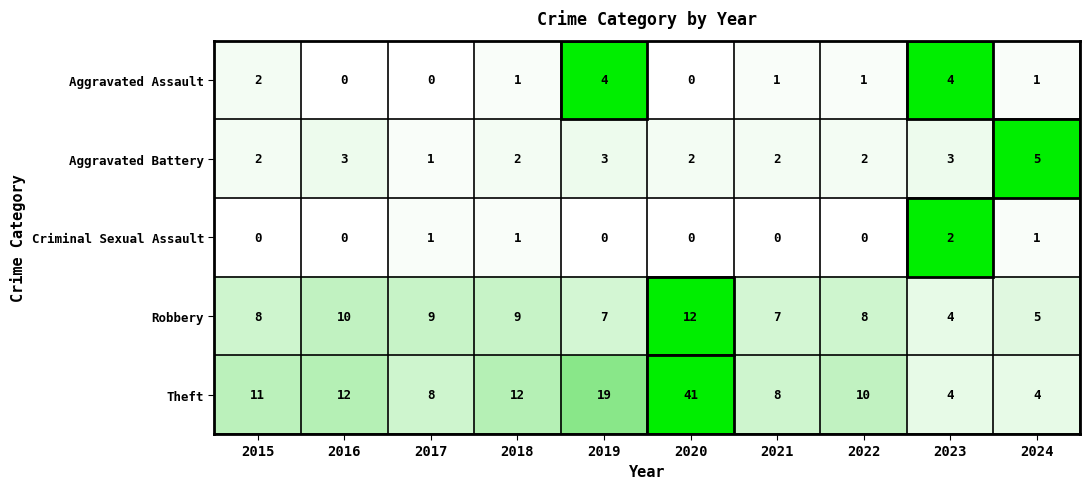

True or false: Criminal Sexual Assault has a value of 0 at 2022.

True